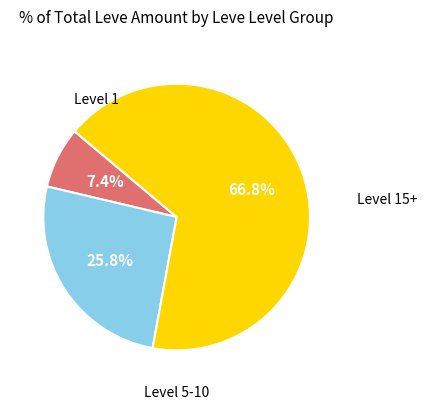

Does any single category account for the majority?

Yes